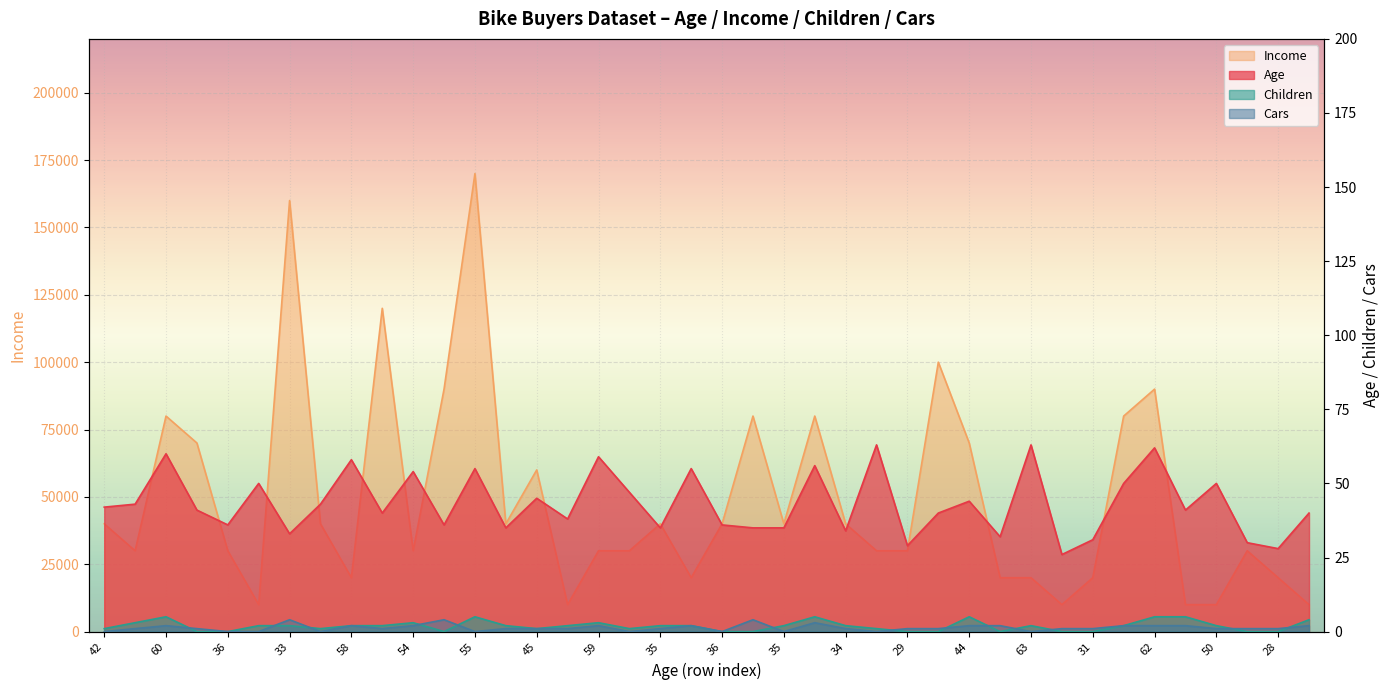

True or false: Children and Cars intersect in this chart.

True